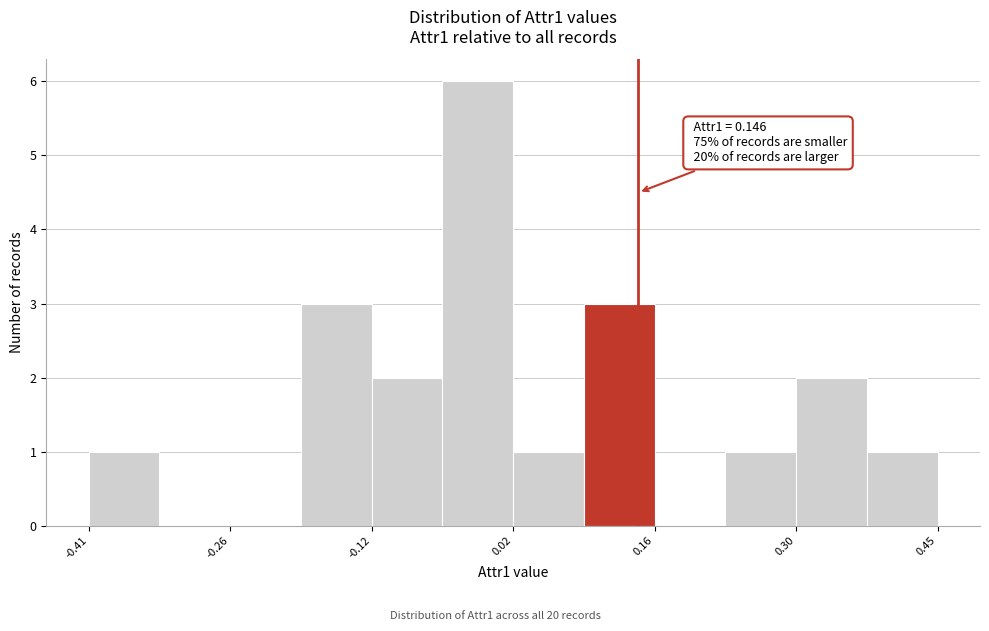

Around what value on the x-axis is the tallest bar? Give the approximate position of its centre, as read against the axis.

-0.02